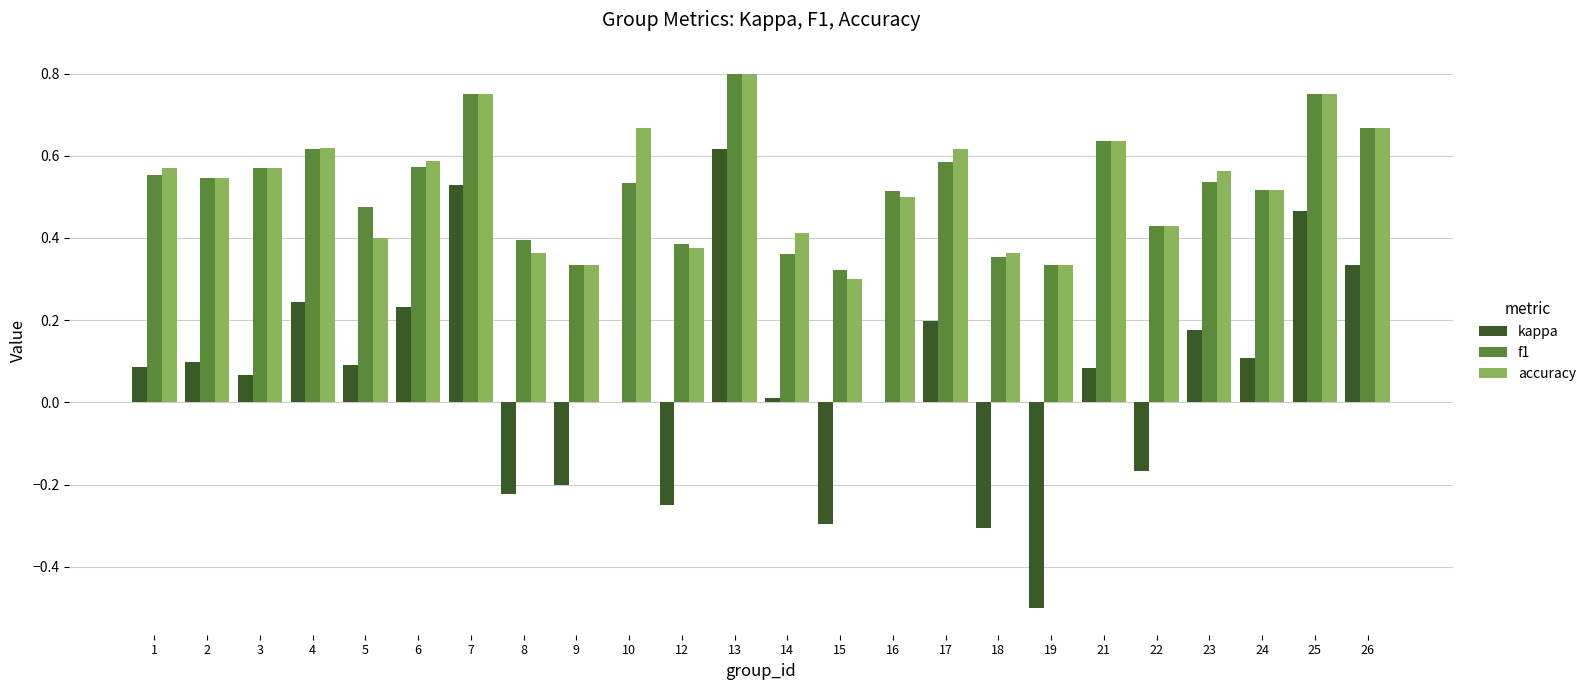

At which category is the sum across all series the highest?

13